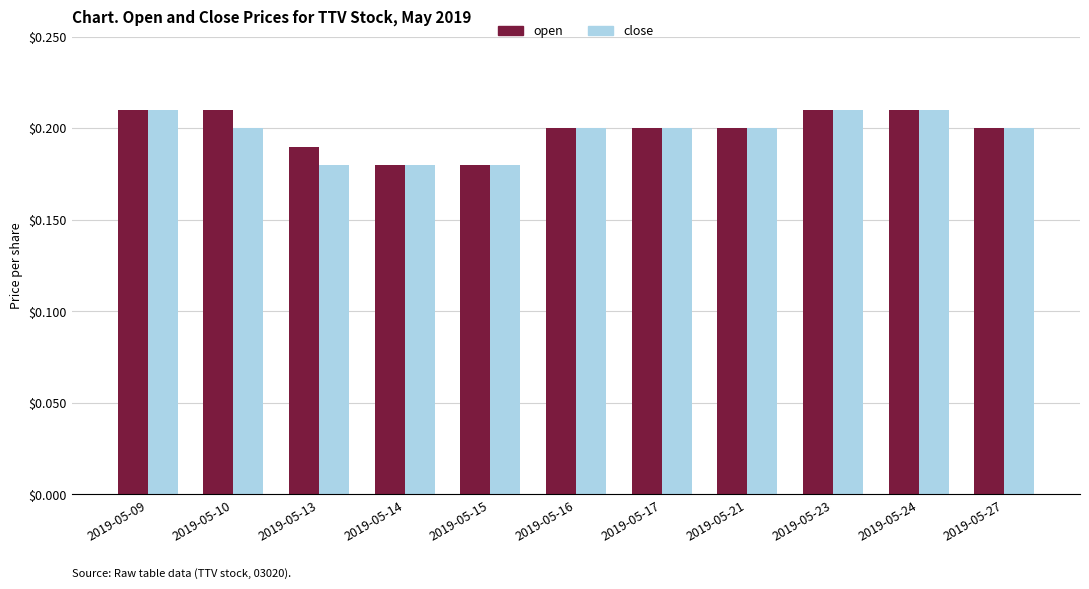

Between 2019-05-10 and 2019-05-14, which series saw the biggest shift?

open